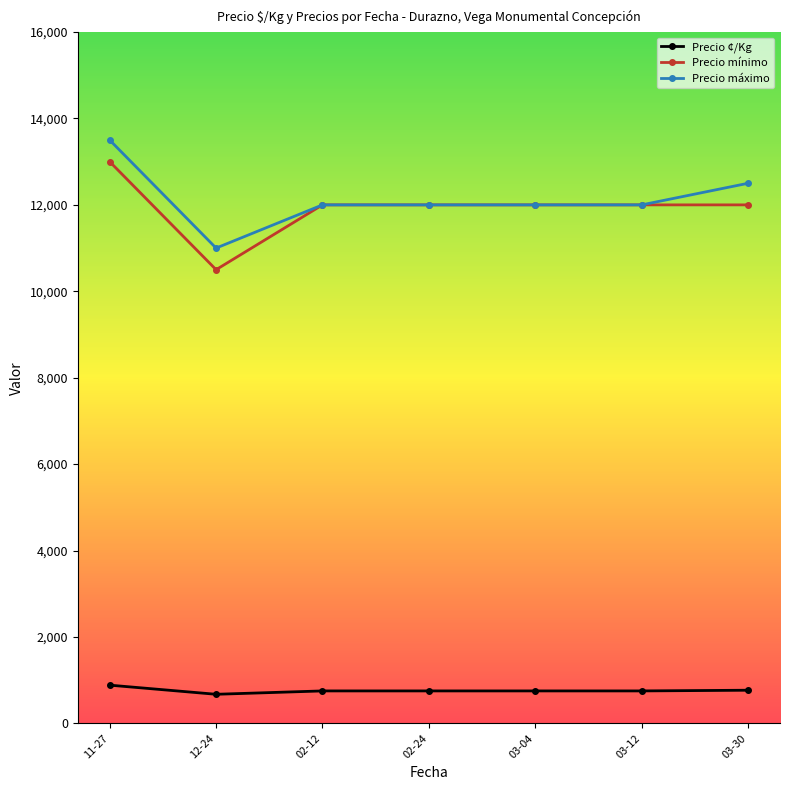

What position from the left is 03-30?

7